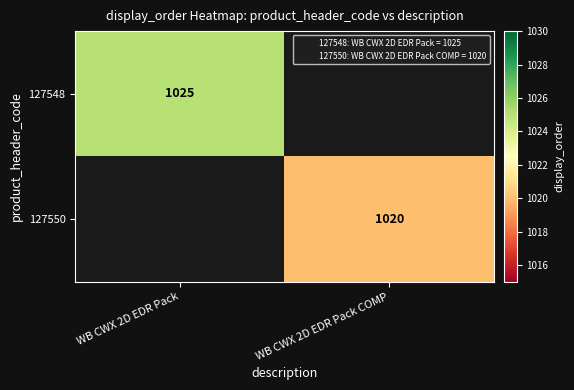

Between WB CWX 2D EDR Pack and WB CWX 2D EDR Pack COMP, which is larger?

WB CWX 2D EDR Pack